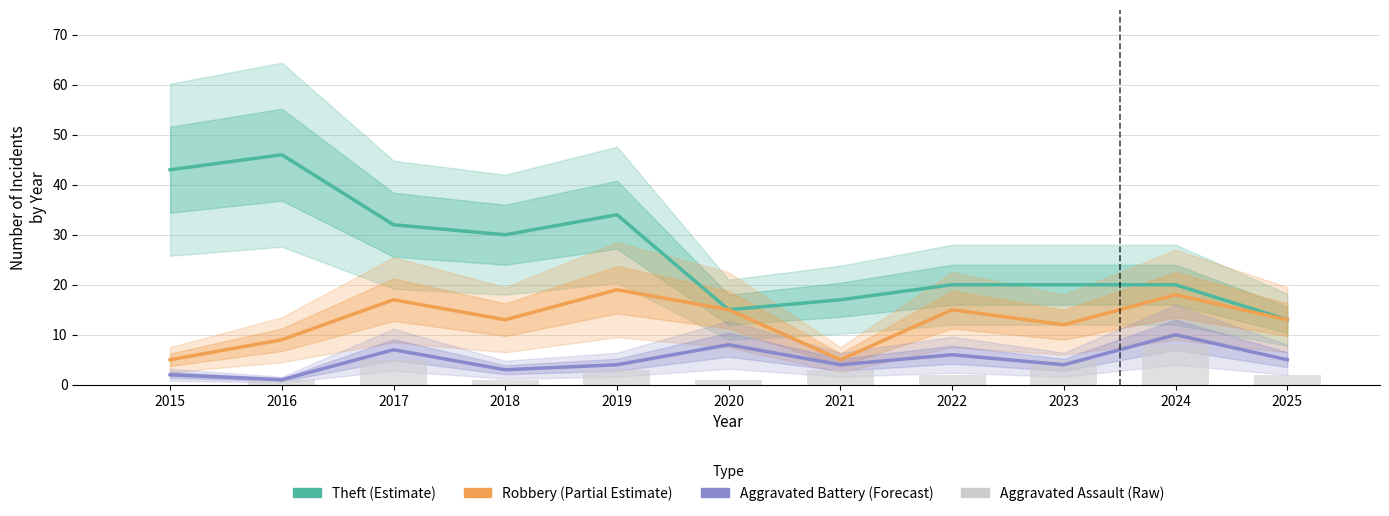

At how many categories does at least one series exceed 35?

2